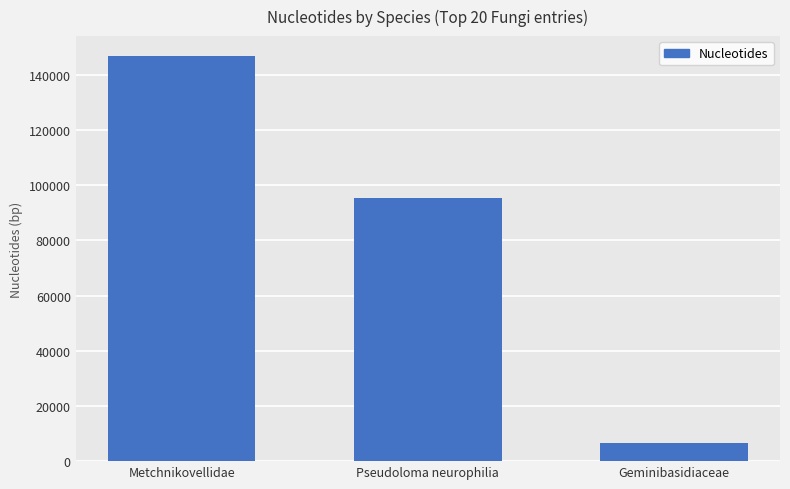

Which has a higher value, Geminibasidiaceae or Pseudoloma neurophilia?

Pseudoloma neurophilia